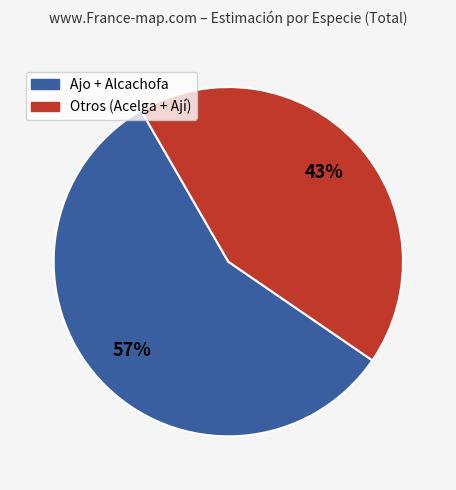

To the nearest percent, what is the difference between the largest and smallest slice percentages?

14%